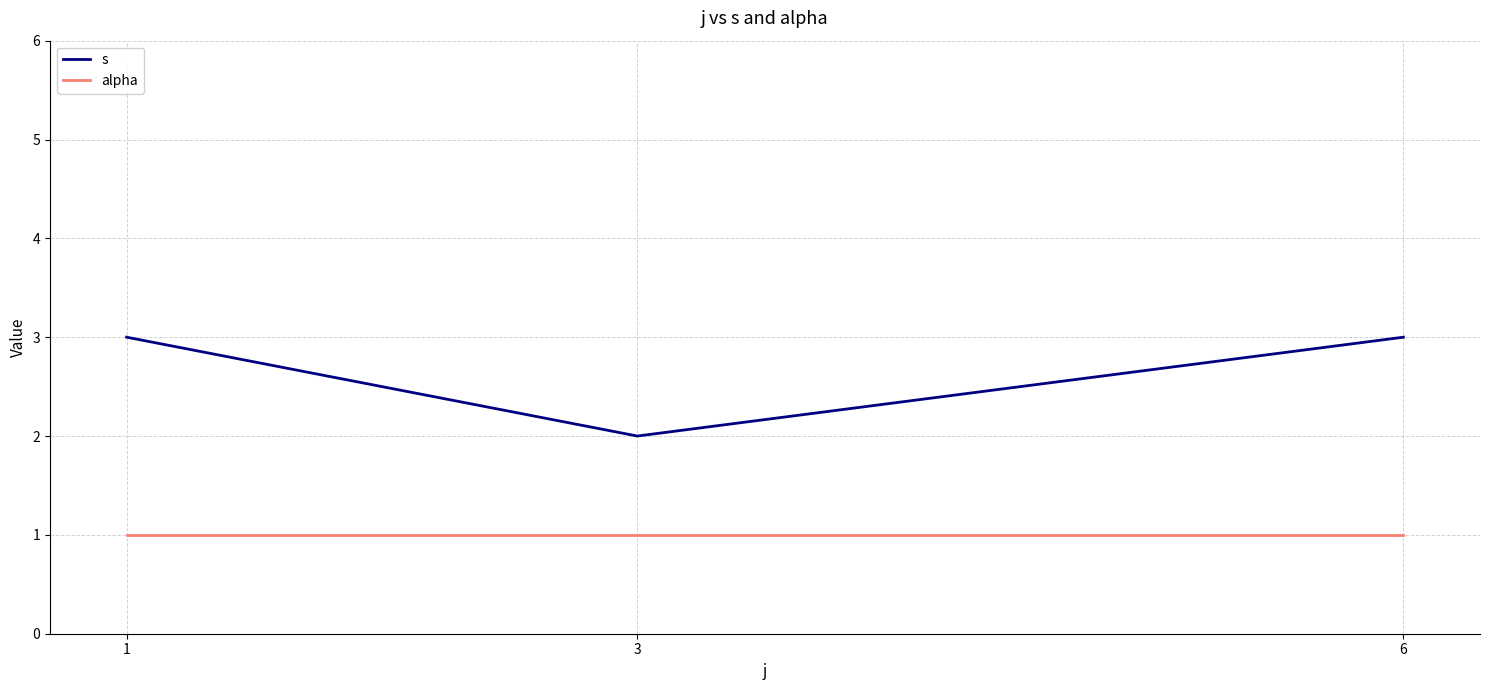

Read the alpha value at 3.

1